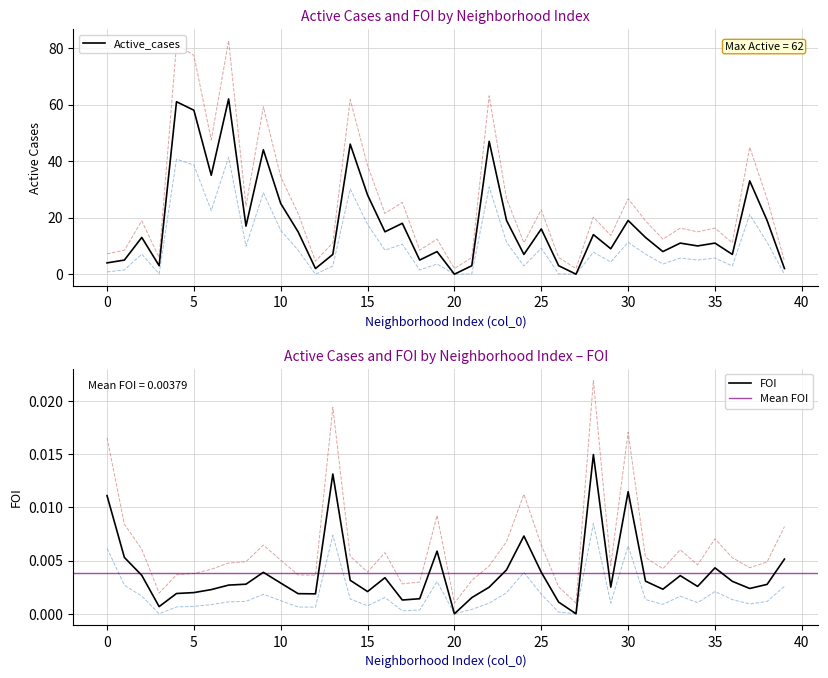

True or false: Active_cases and FOI cross at least once.

False